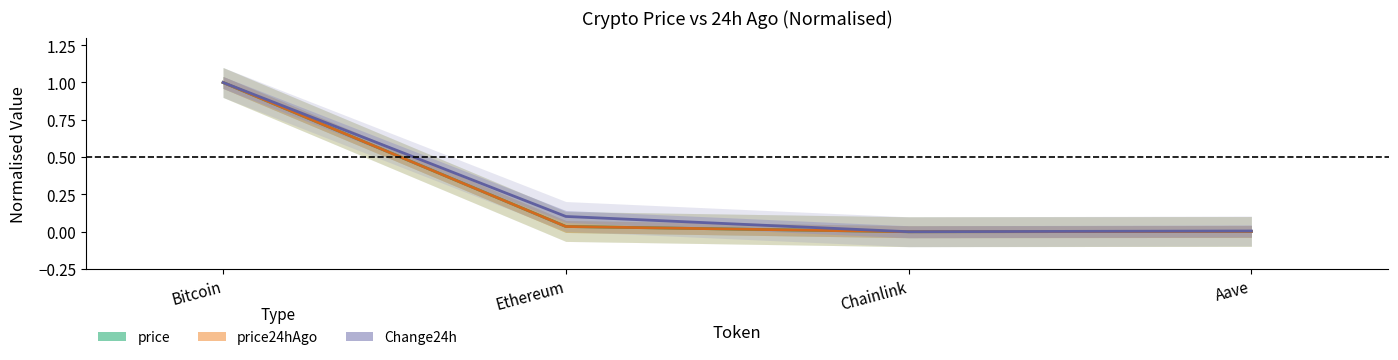

Does the chart display data point markers on the line(s)?

No